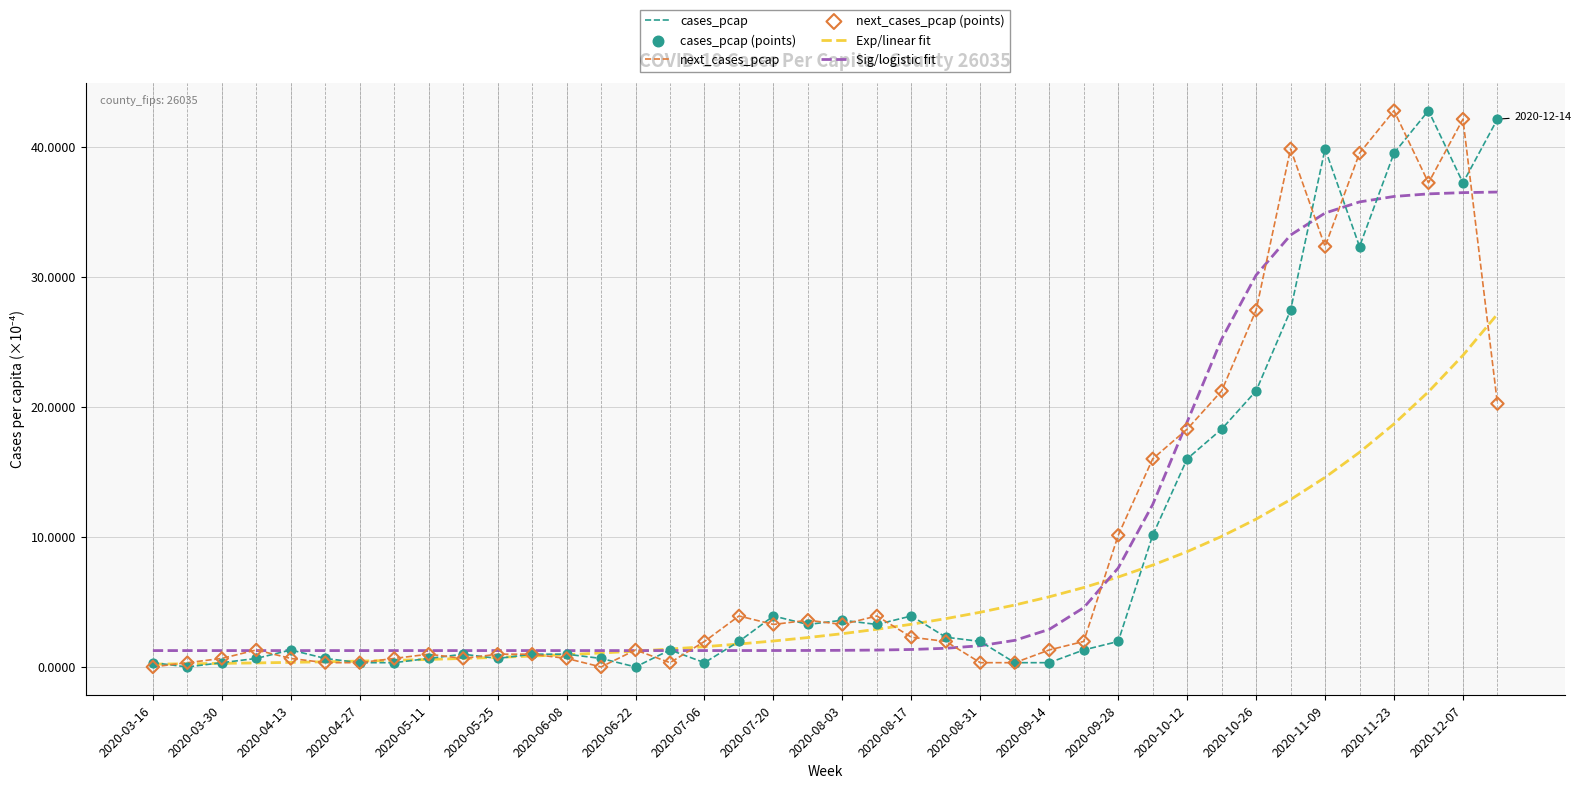

What is the maximum value shown in the chart?

42.8